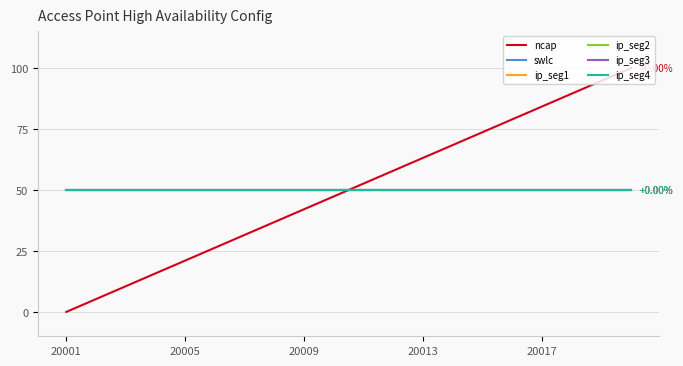

Is this an area chart (filled region under the line)?

No